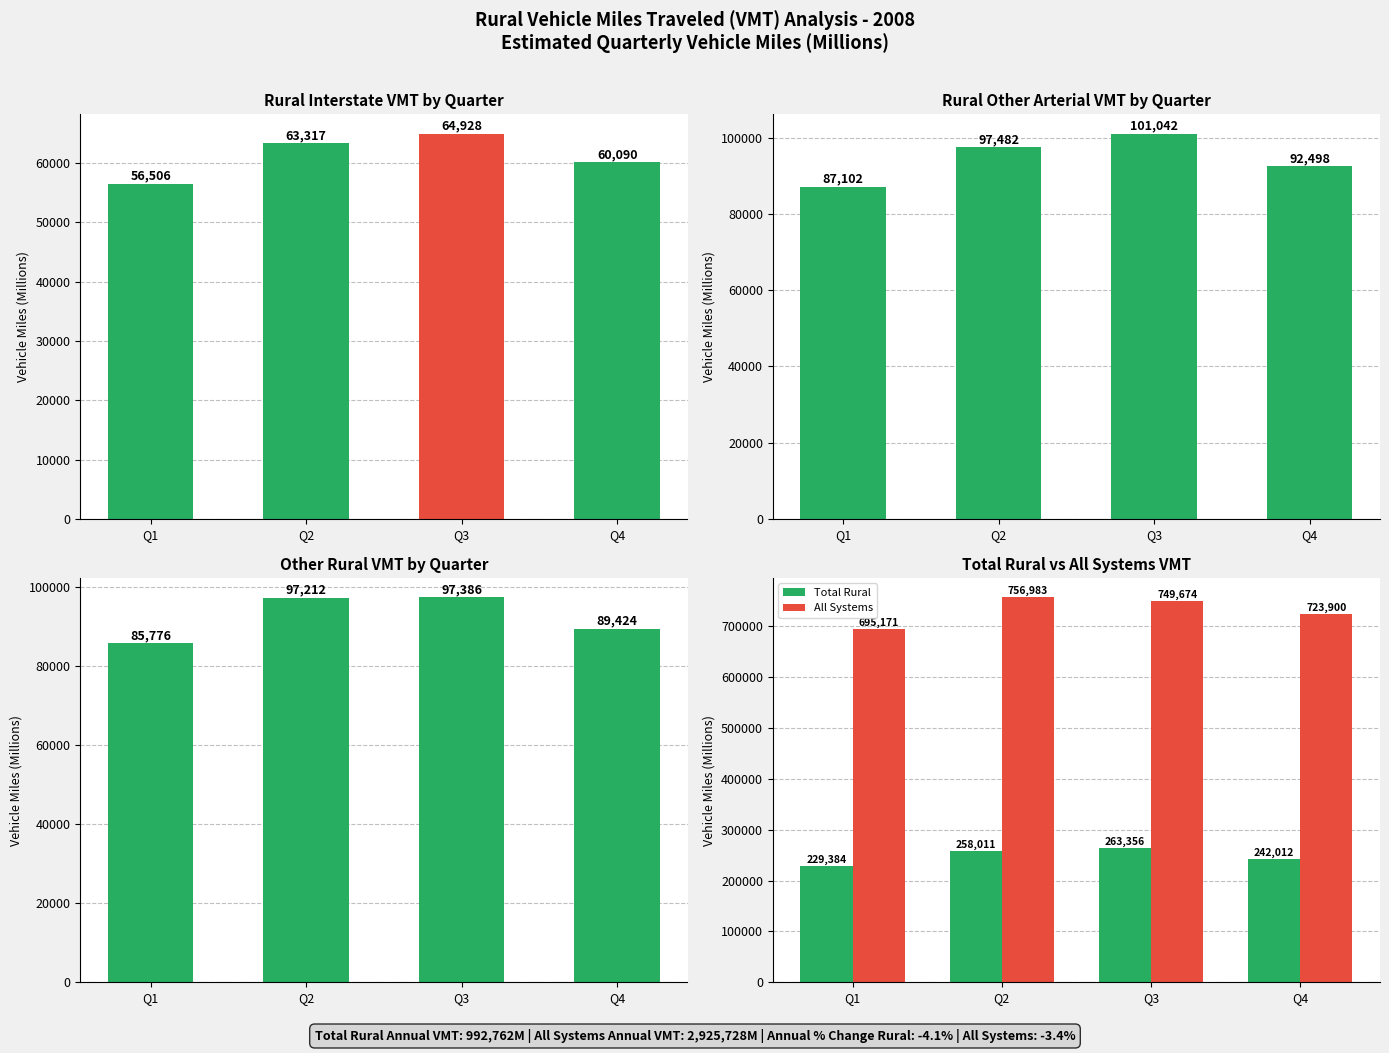

Which label corresponds to the smallest value in the chart?

Q1